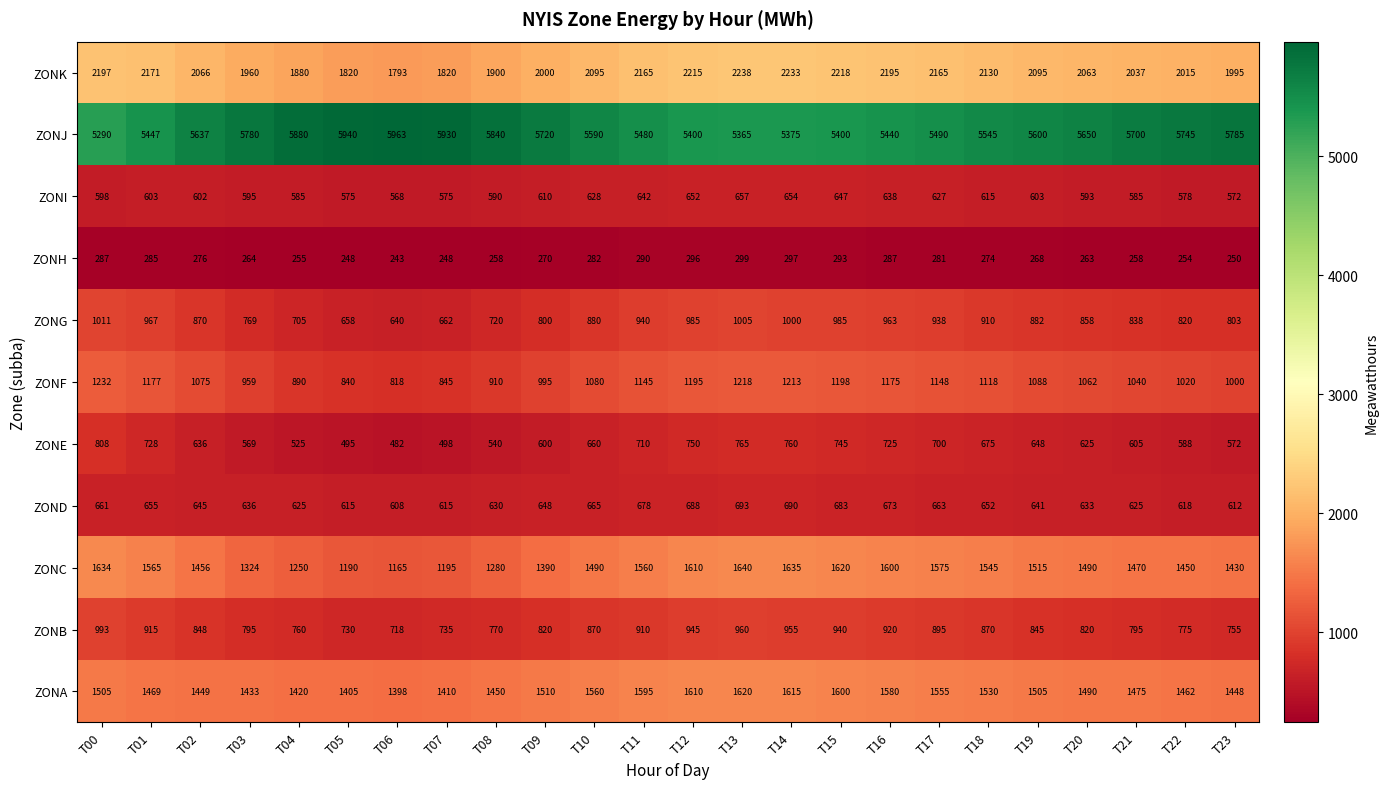

At which label is ZONE closest to 645?

T19